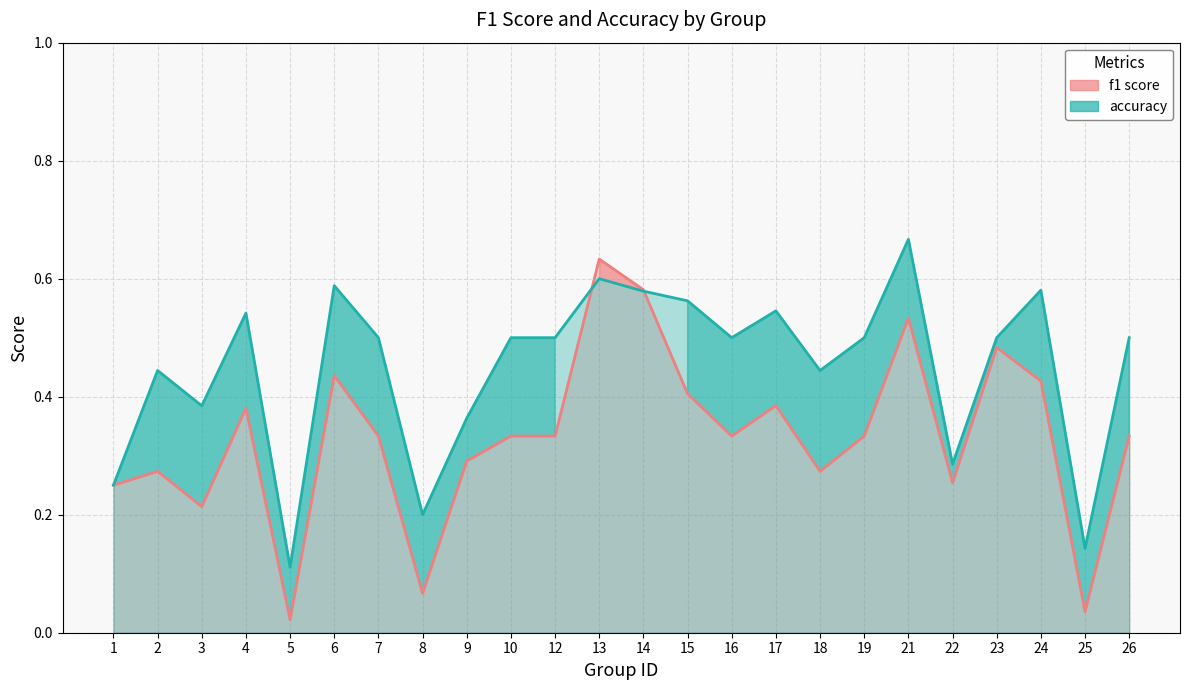

Reading left to right, list all the values displayed in this chart.

f1: 1=0.2	2=0.3	3=0.2	4=0.4	5=0.0	6=0.4	7=0.3	8=0.1	9=0.3	10=0.3	12=0.3	13=0.6	14=0.6	15=0.4	16=0.3	17=0.4	18=0.3	19=0.3	21=0.5	22=0.3	23=0.5	24=0.4	25=0.0	26=0.3
accuracy: 1=0.2	2=0.4	3=0.4	4=0.5	5=0.1	6=0.6	7=0.5	8=0.2	9=0.4	10=0.5	12=0.5	13=0.6	14=0.6	15=0.6	16=0.5	17=0.5	18=0.4	19=0.5	21=0.7	22=0.3	23=0.5	24=0.6	25=0.1	26=0.5